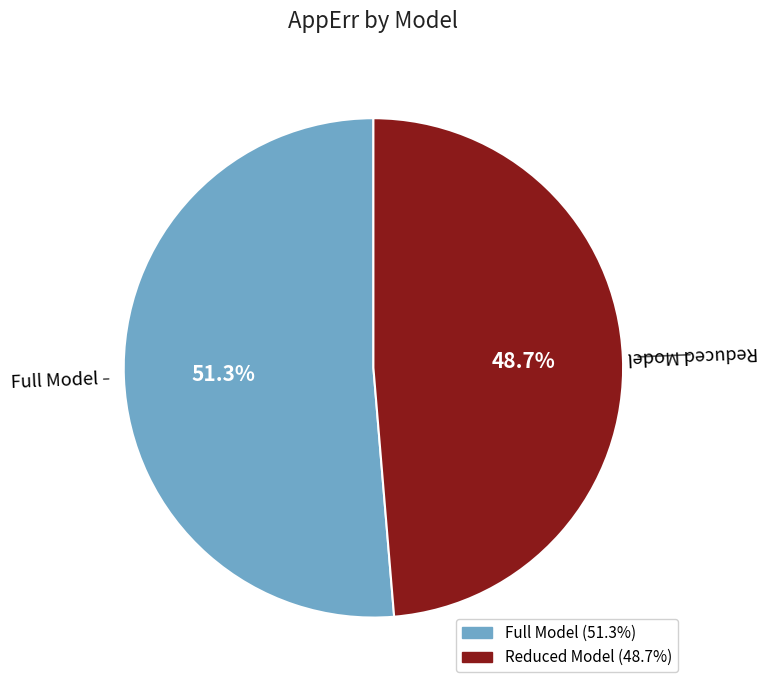

The Full Model slice represents 66% of the pie. True or false?

False